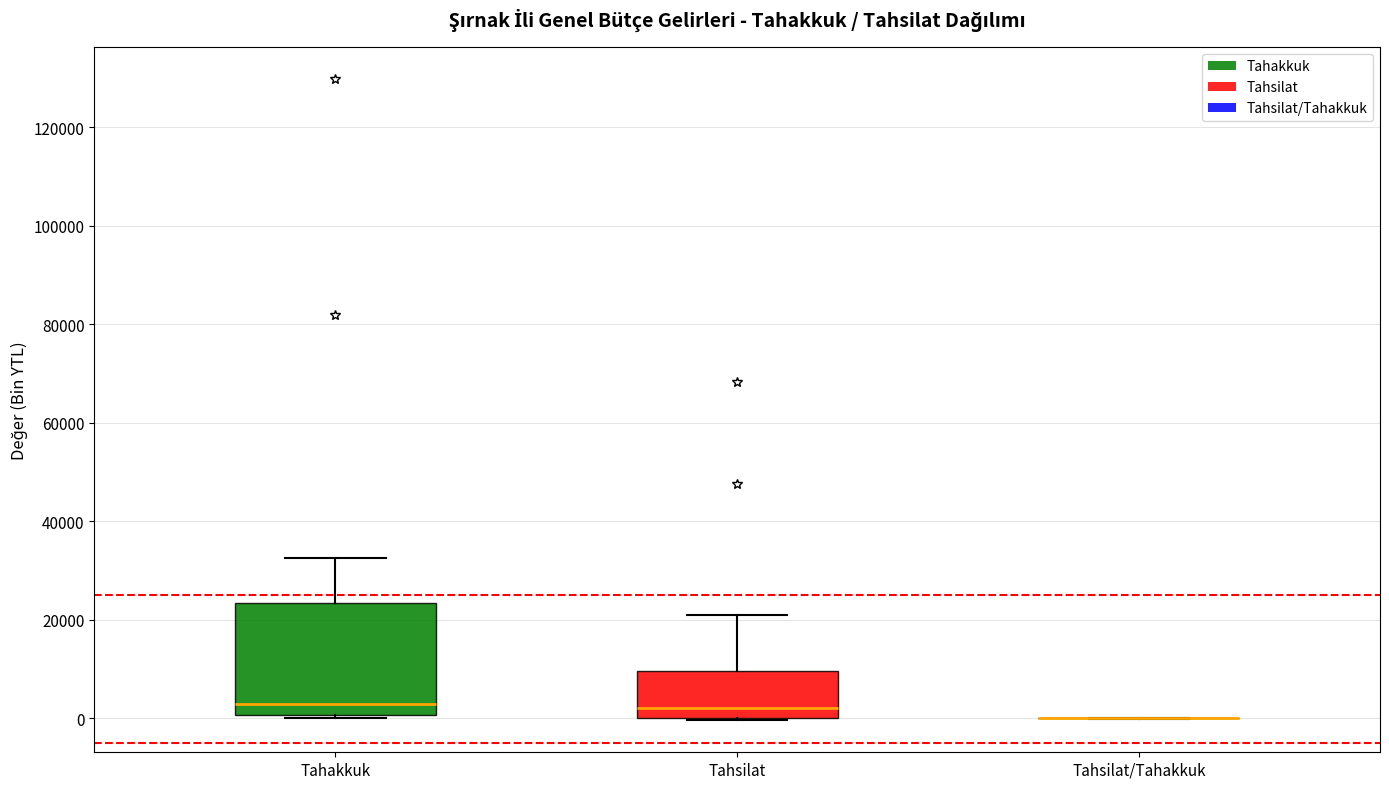

Which box is the tallest, from its lower edge to its upper edge?

Tahakkuk